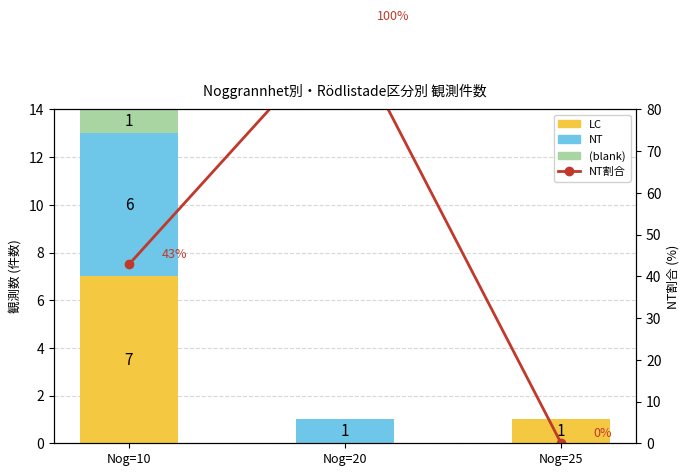

Which series has the largest range (max minus min)?

NT割合